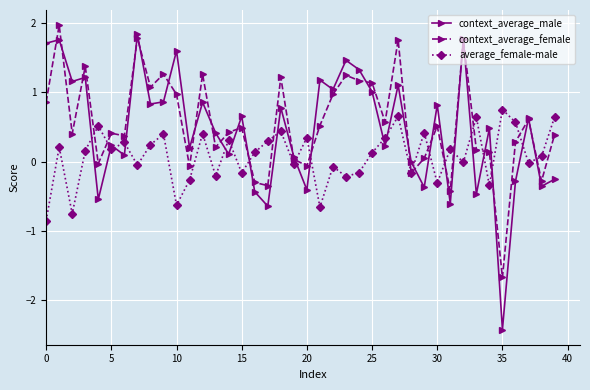

True or false: average_female-male and context_average_male cross at least once.

True